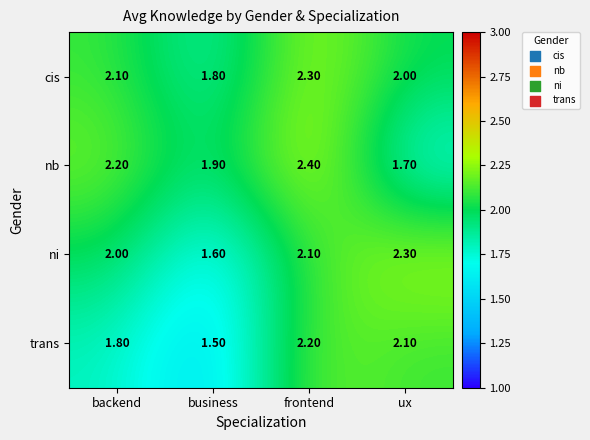

List the labels in order of cis value, smallest first.

business, ux, backend, frontend